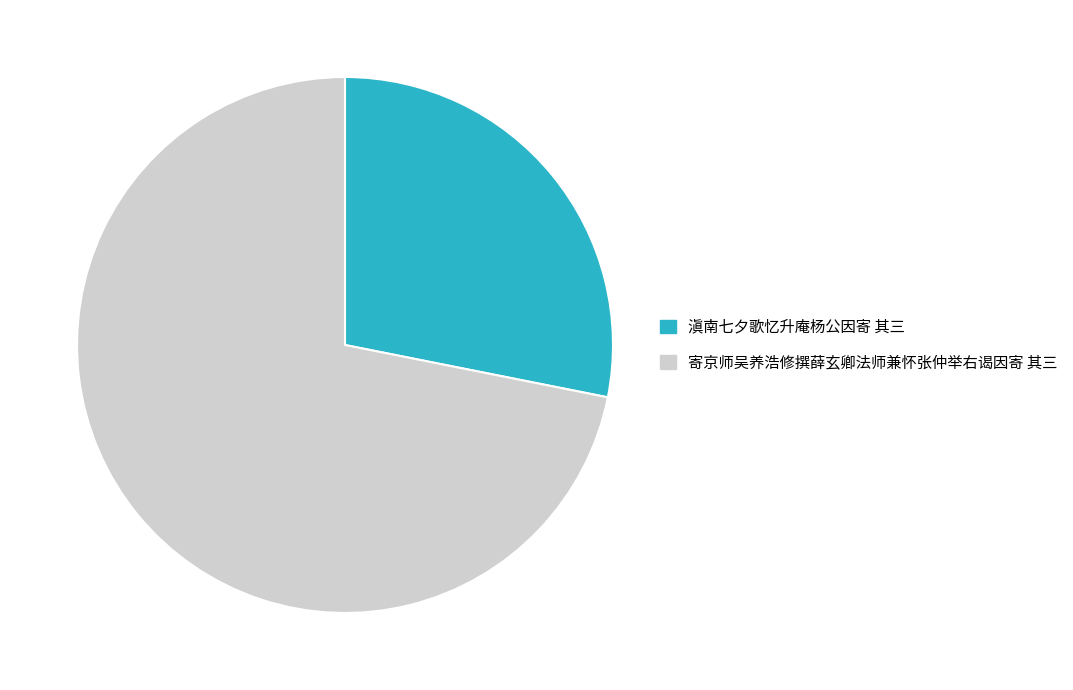

How many segments does this pie chart have?

2